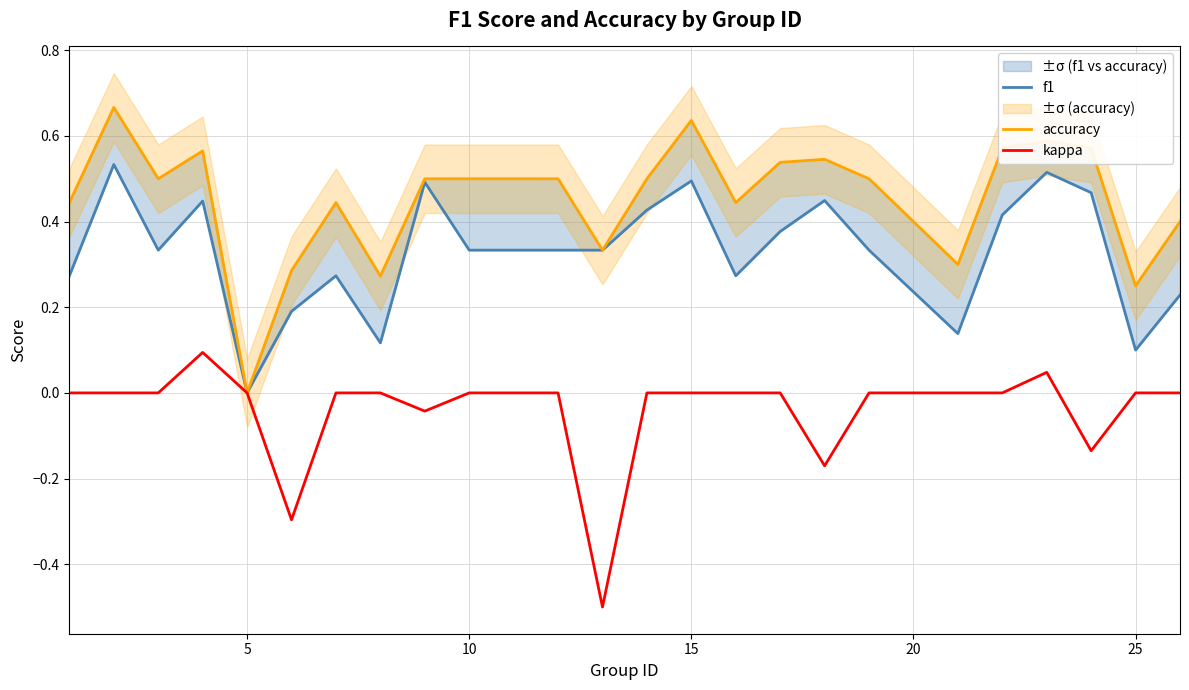

True or false: f1 and kappa intersect in this chart.

False